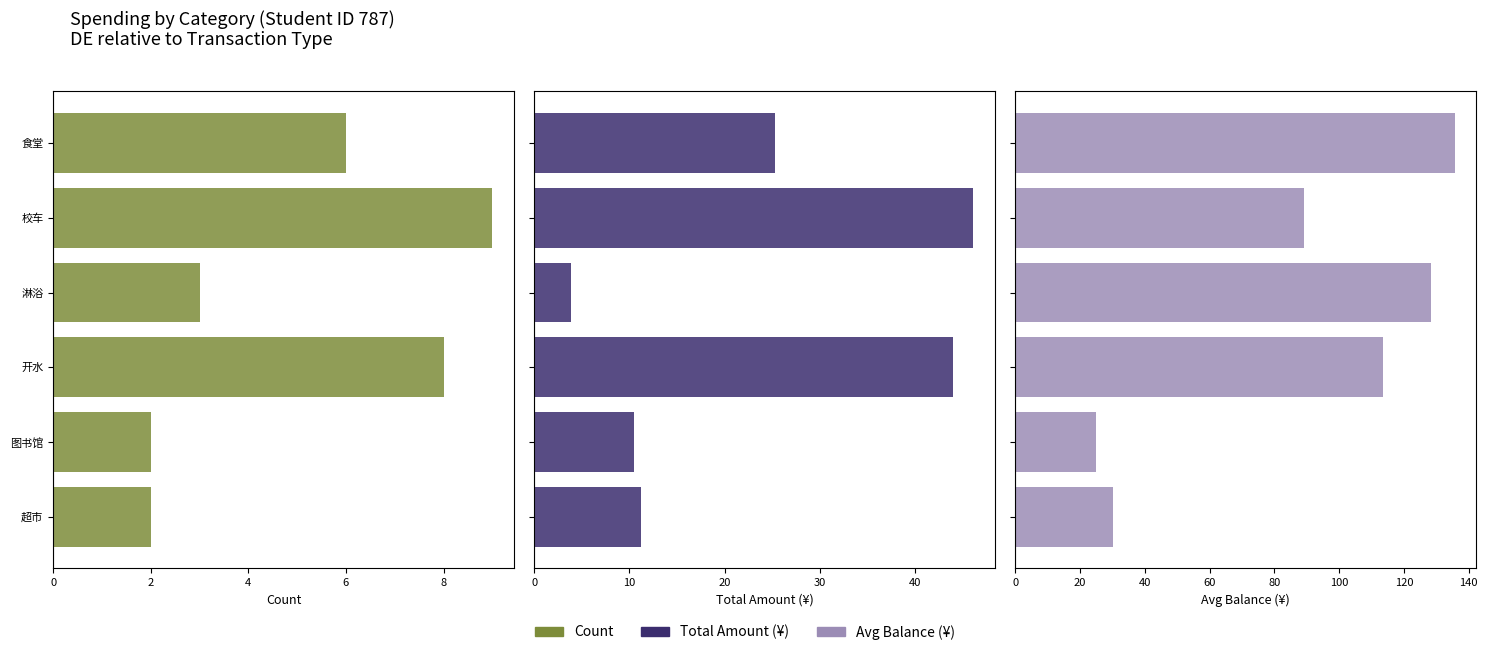

Between 4 and 6, which series saw the biggest shift?

Total Amount (¥)